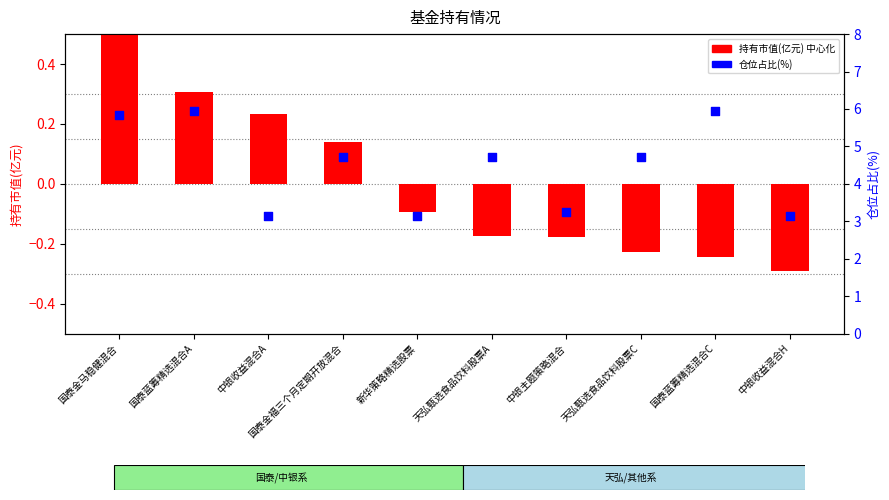

Which series has the largest Y range (max minus min)?

仓位占比